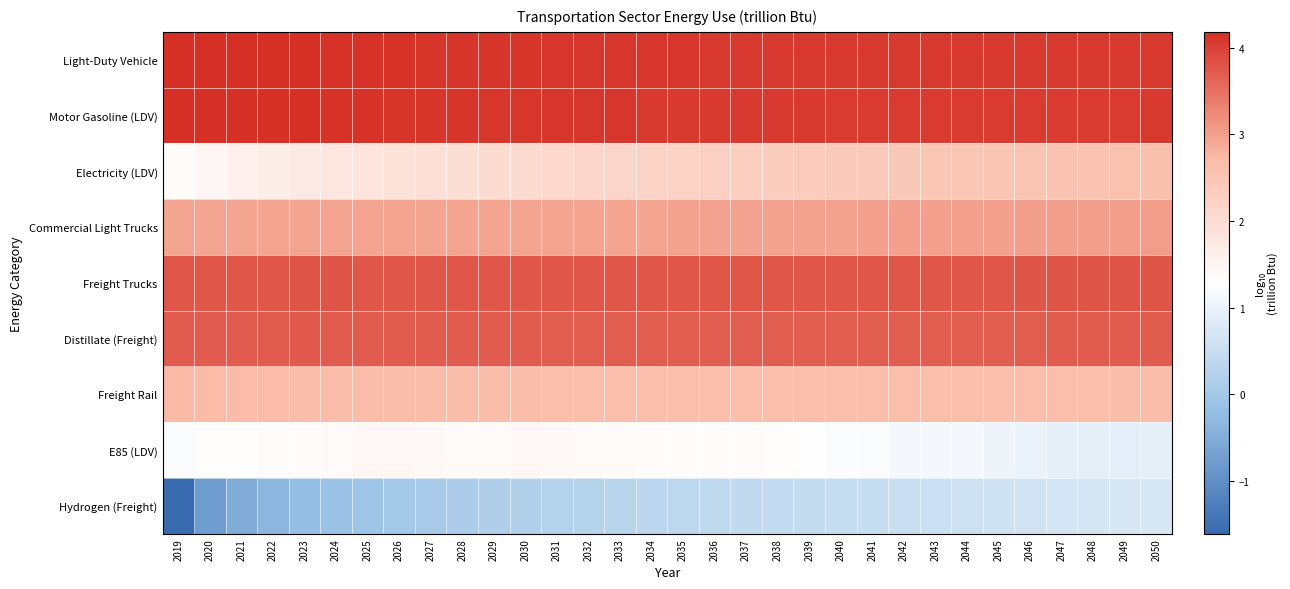

What is the difference between the highest and lowest values at 2040?

3.6